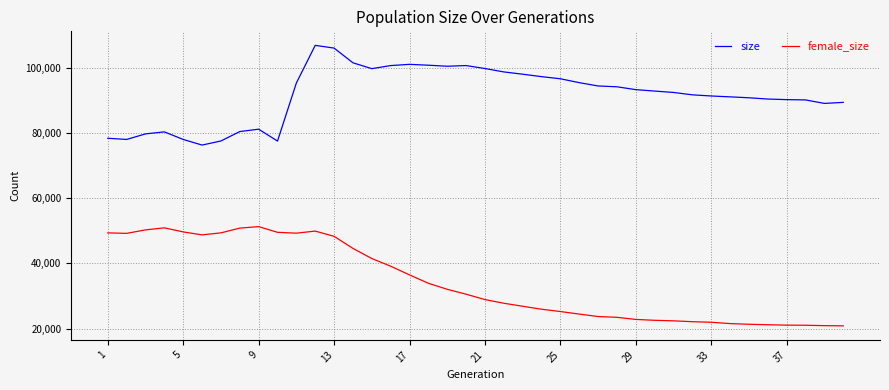

True or false: female_size and size cross at least once.

False